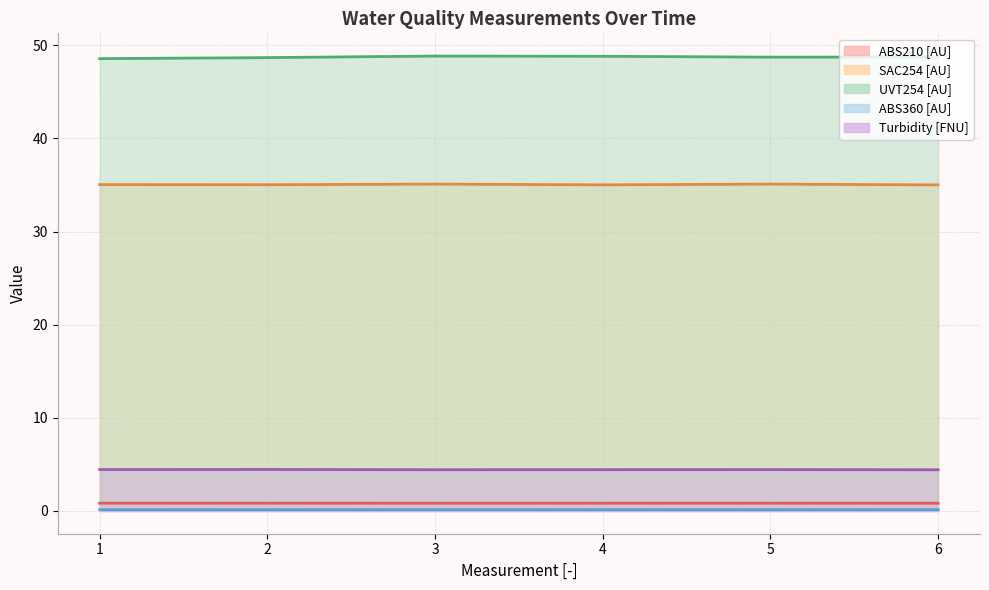

Where is Turbidity [FNU] nearest to the value 4?

6